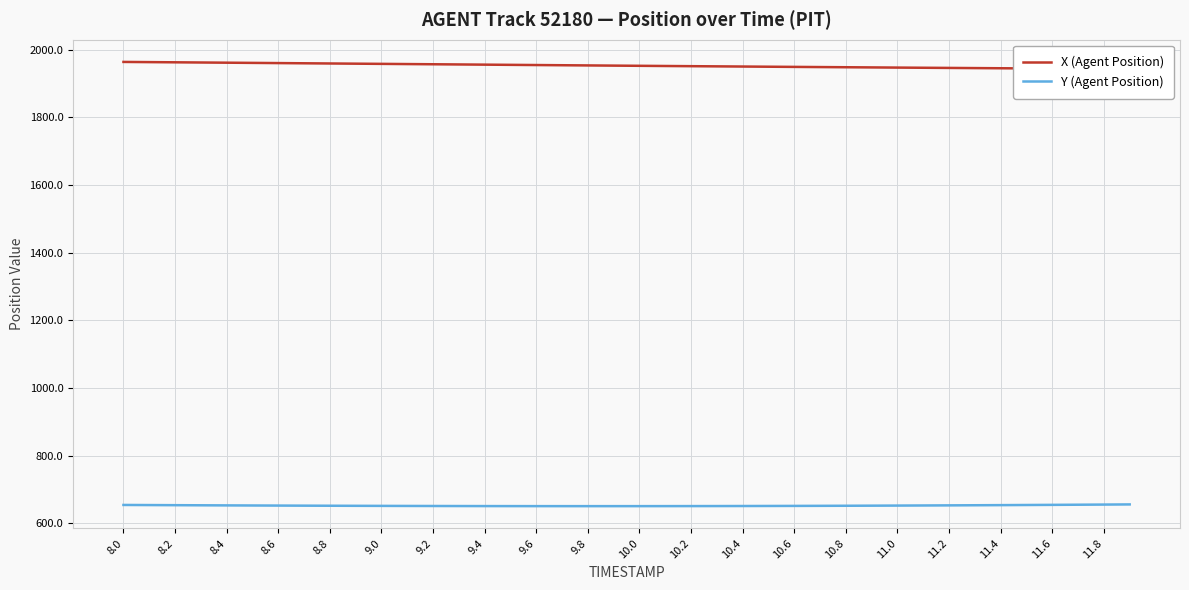

At which label does X (Agent Position) reach its peak?

8.0